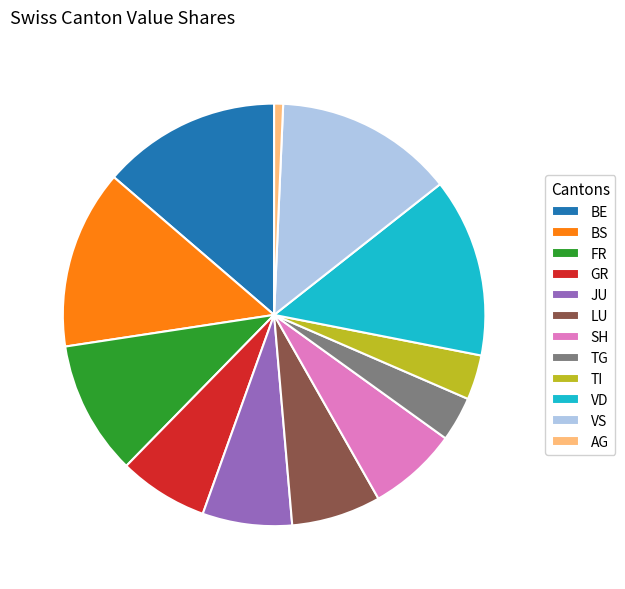

Combined, what portion of the pie is BE and GR?

20.5%